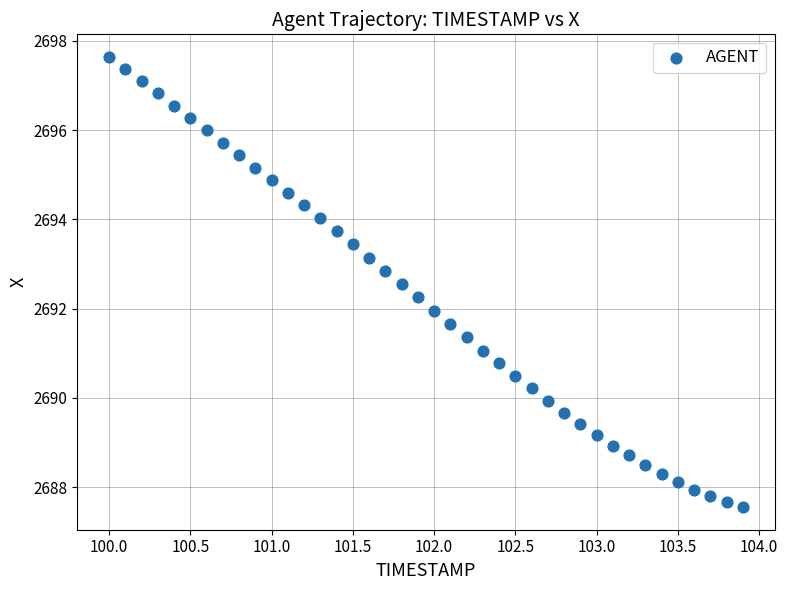

What is the range of X values (max minus min)?

3.9